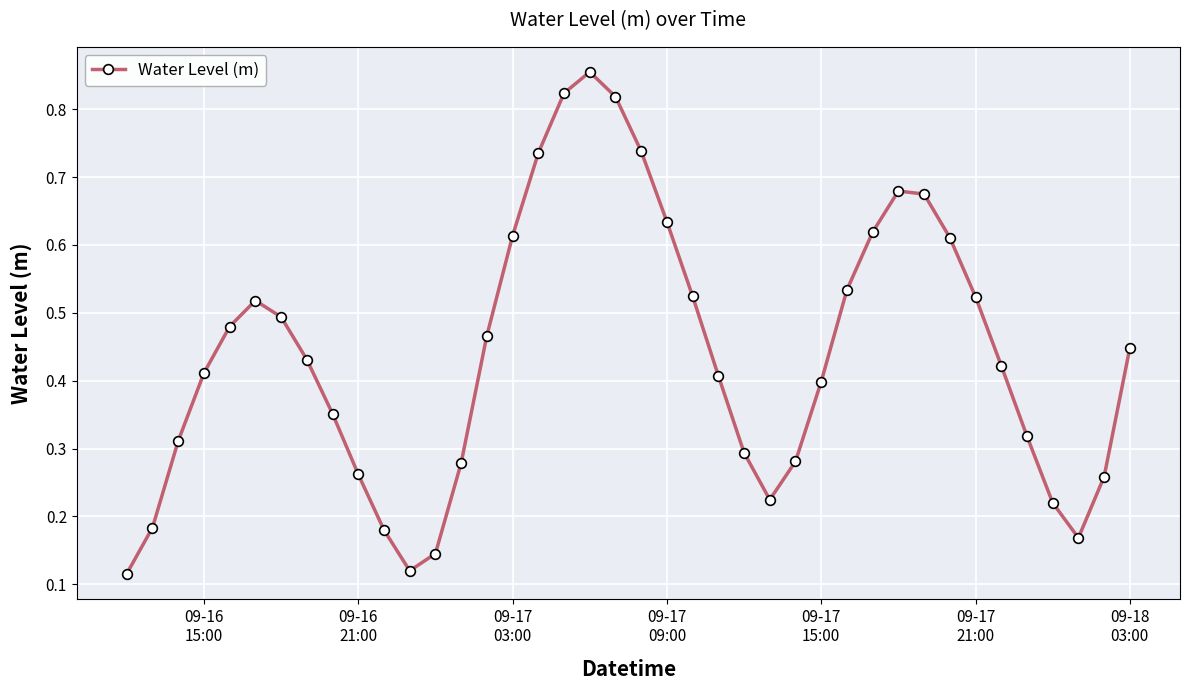

Count the values in the range 0 to 1.

40